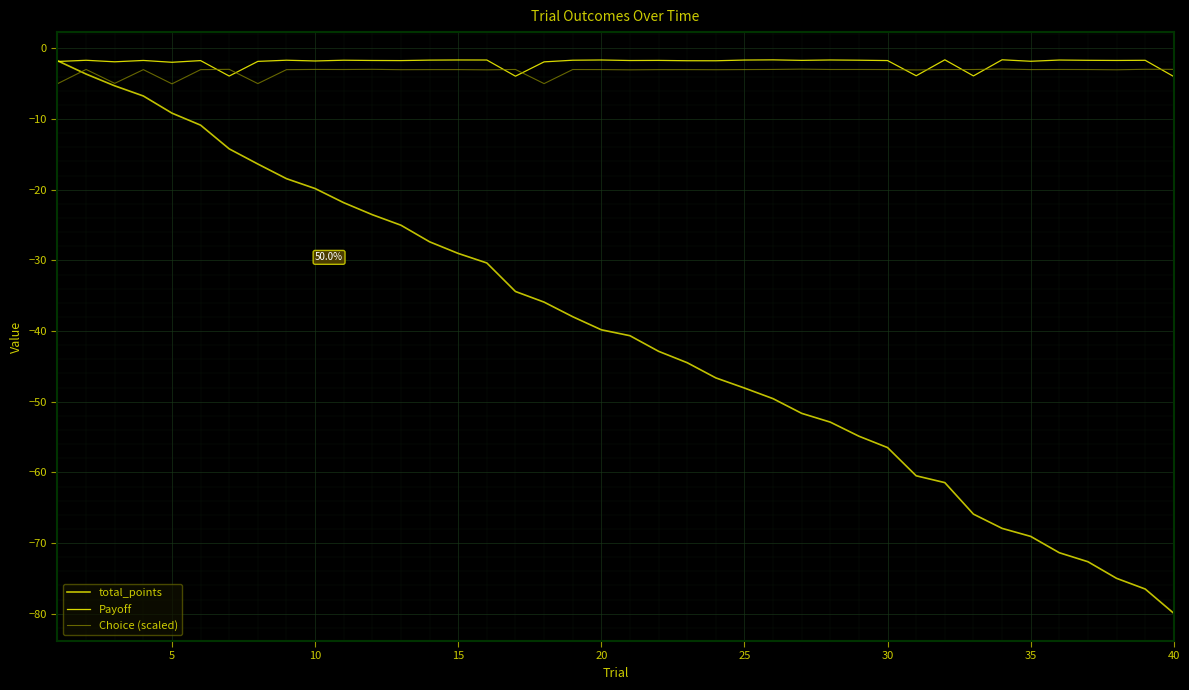

What is the difference between the maximum and minimum values in the Choice (scaled) series?

2.1